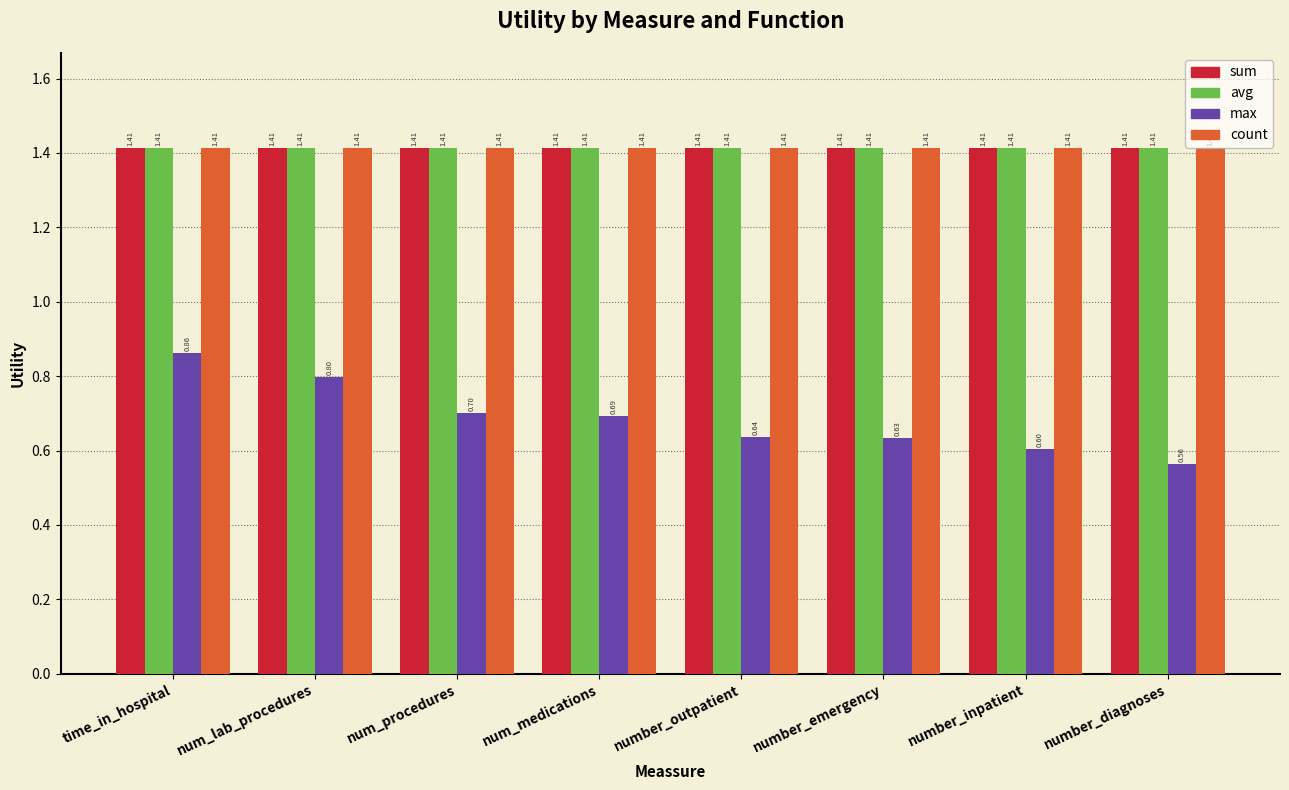

How many data points does each series have?

8